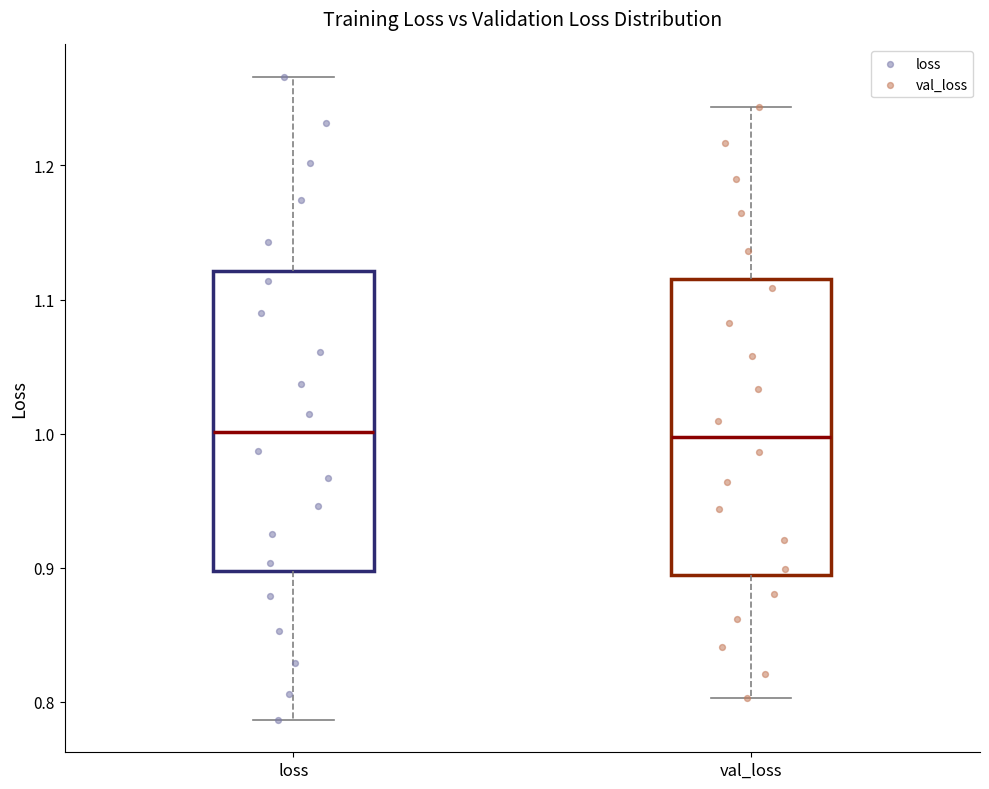

Where does the upper whisker of the box for loss end on the y-axis? The values are not printed on the chart, so give them approximately, as read against the axis.

1.27